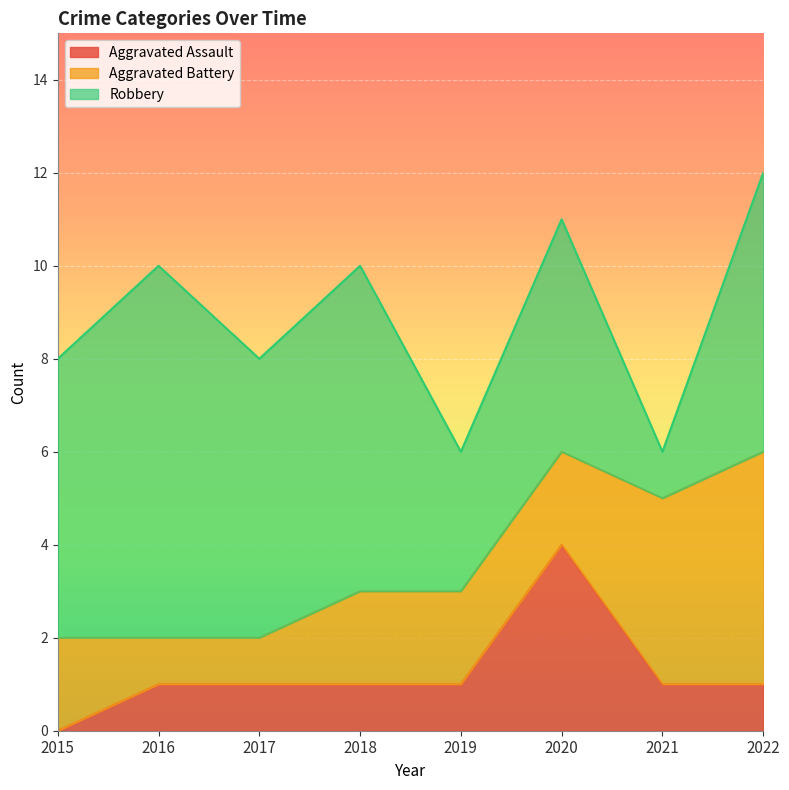

What is the difference between the maximum and minimum values in the Aggravated Battery series?

4